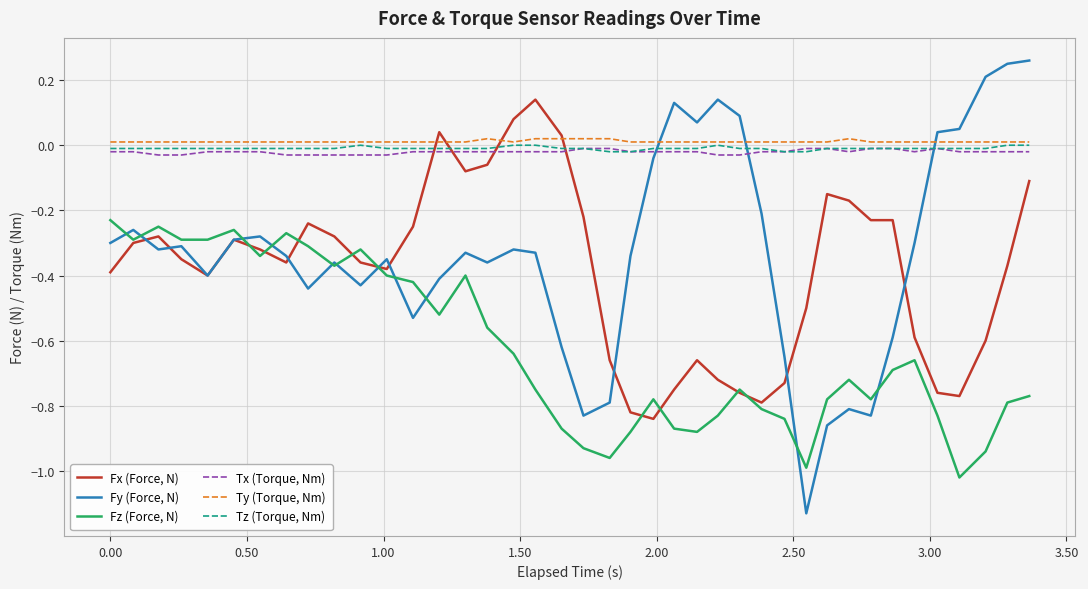

Rank the series by their maximum value, from highest to lowest.

Fy (Force, N), Fx (Force, N), Ty (Torque, Nm), Tz (Torque, Nm), Tx (Torque, Nm), Fz (Force, N)